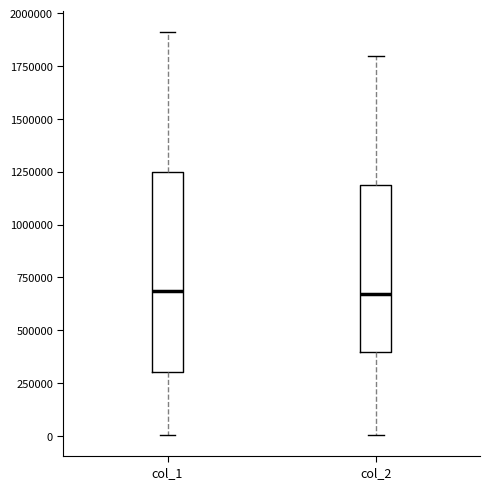

Reading left to right, transcribe this box plot: for each box, give where its median line is, the range the box spans, and where its two whiskers end, as read against the y-axis. The values are not printed on the chart, so give them approximately, as read against the axis.

col_1: median 700000, box 300000 to 1250000, whiskers 0 to 1900000
col_2: median 650000, box 400000 to 1200000, whiskers 0 to 1800000